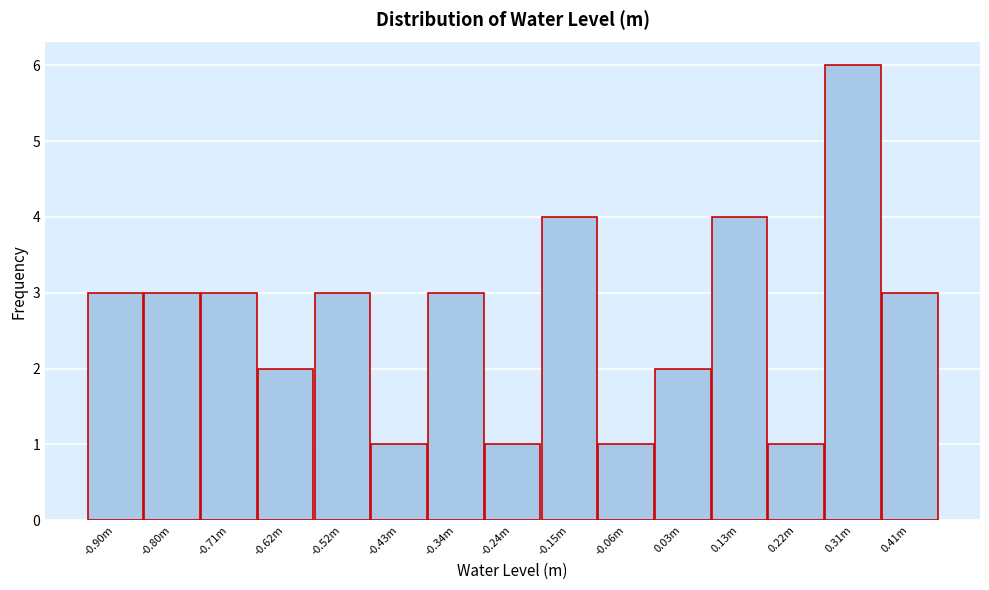

Reading left to right, extract all data points from this chart.

3	3	3	2	3	1	3	1	4	1	2	4	1	6	3